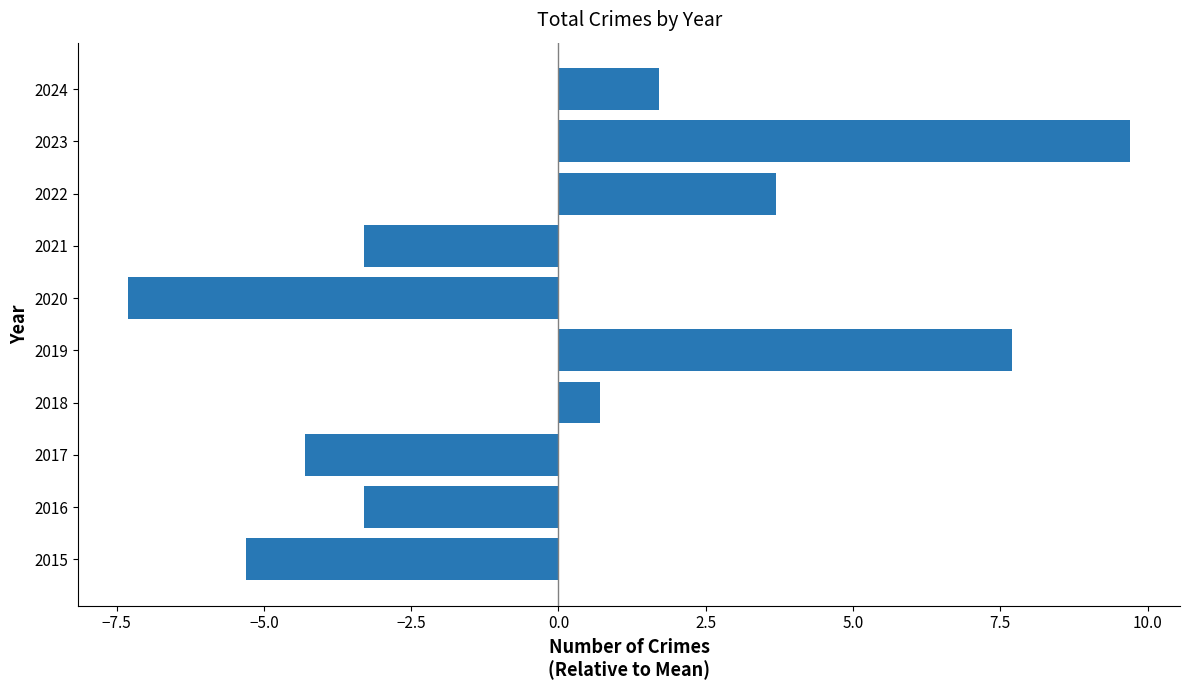

What is the maximum value shown in the chart?

9.7